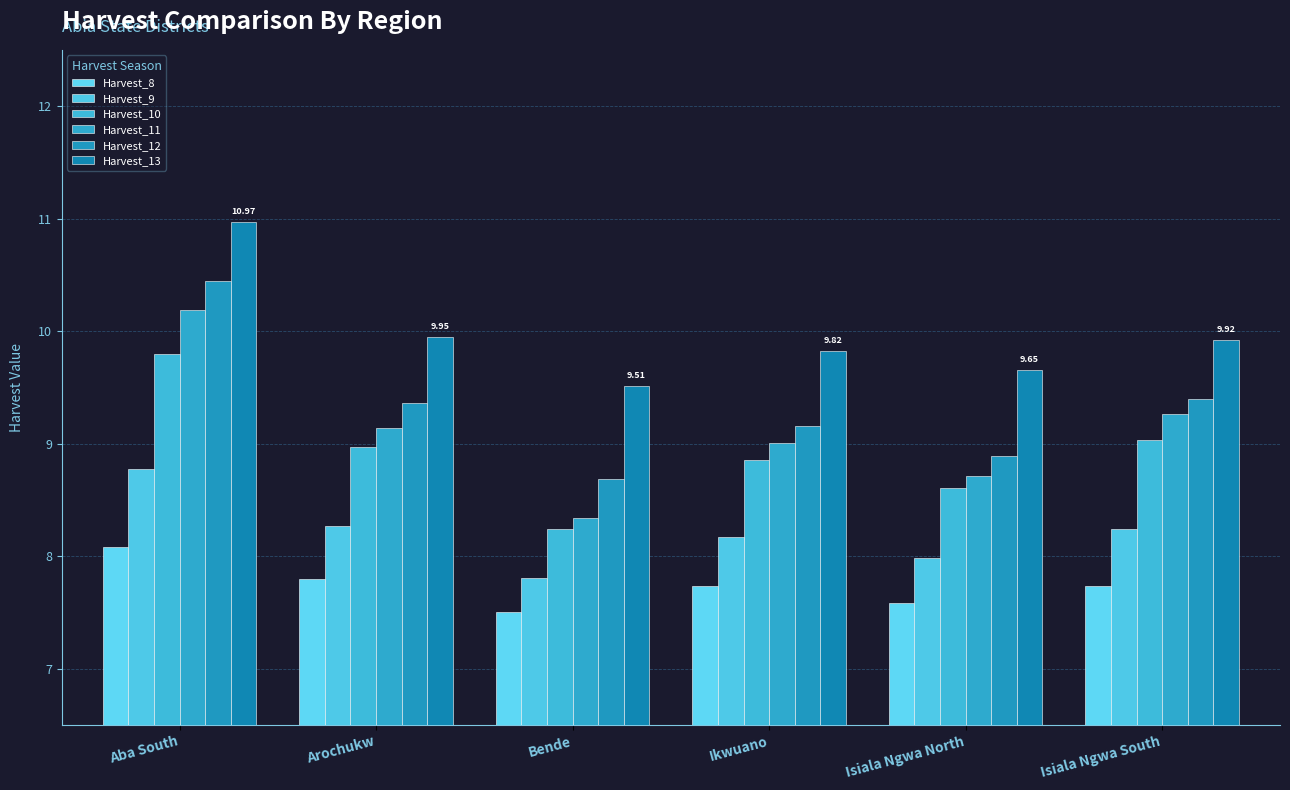

Which category has the lowest value in the Harvest_11 series?

Bende